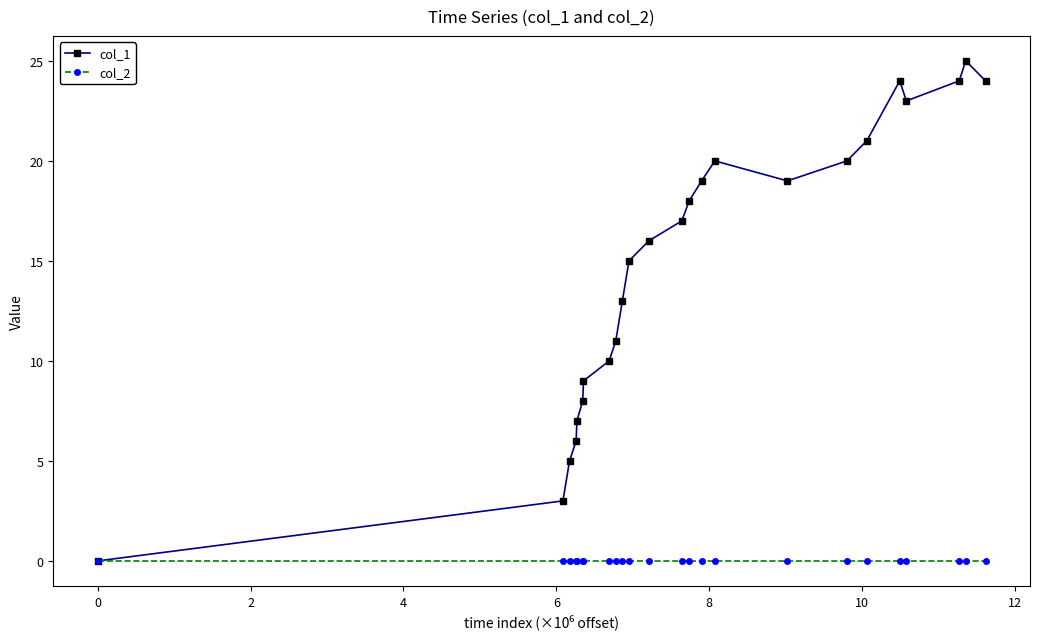

Which series has the widest spread of values?

col_1